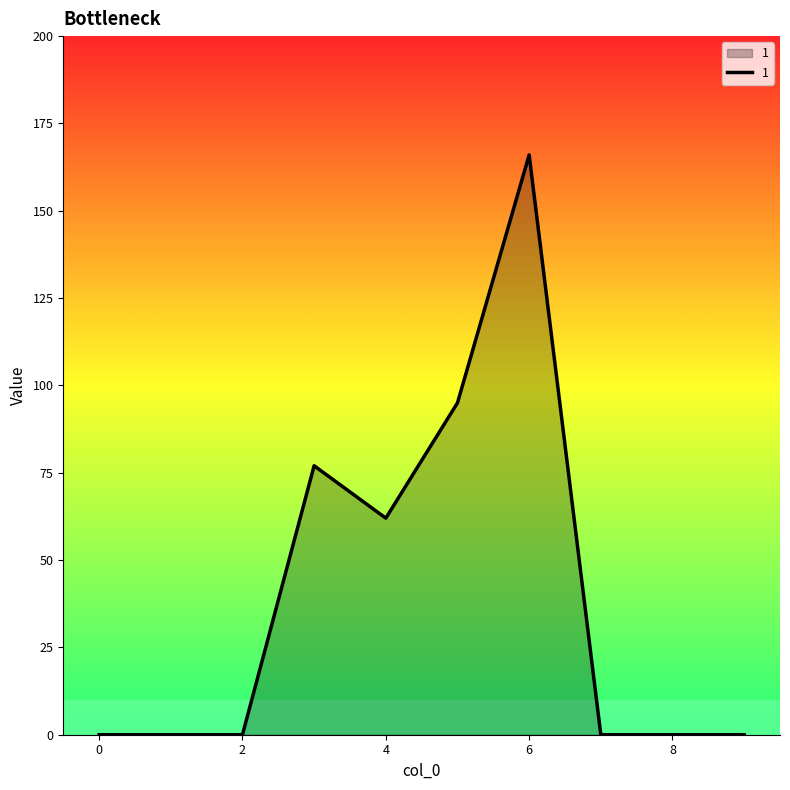

What is the difference between the maximum and minimum values?

166